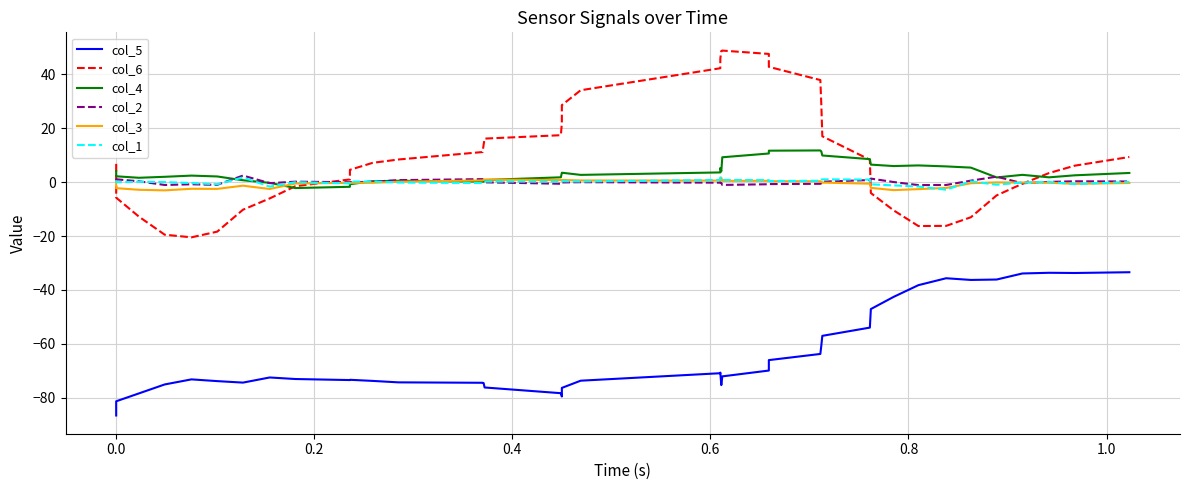

What is the difference between the maximum and minimum values in the col_3 series?

4.7